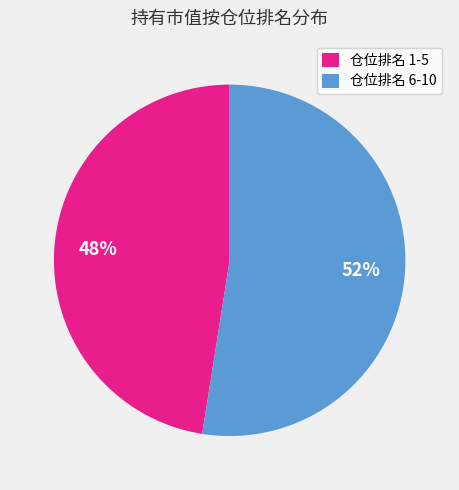

Is it true that 仓位排名 1-5 is 48% of the pie?

True